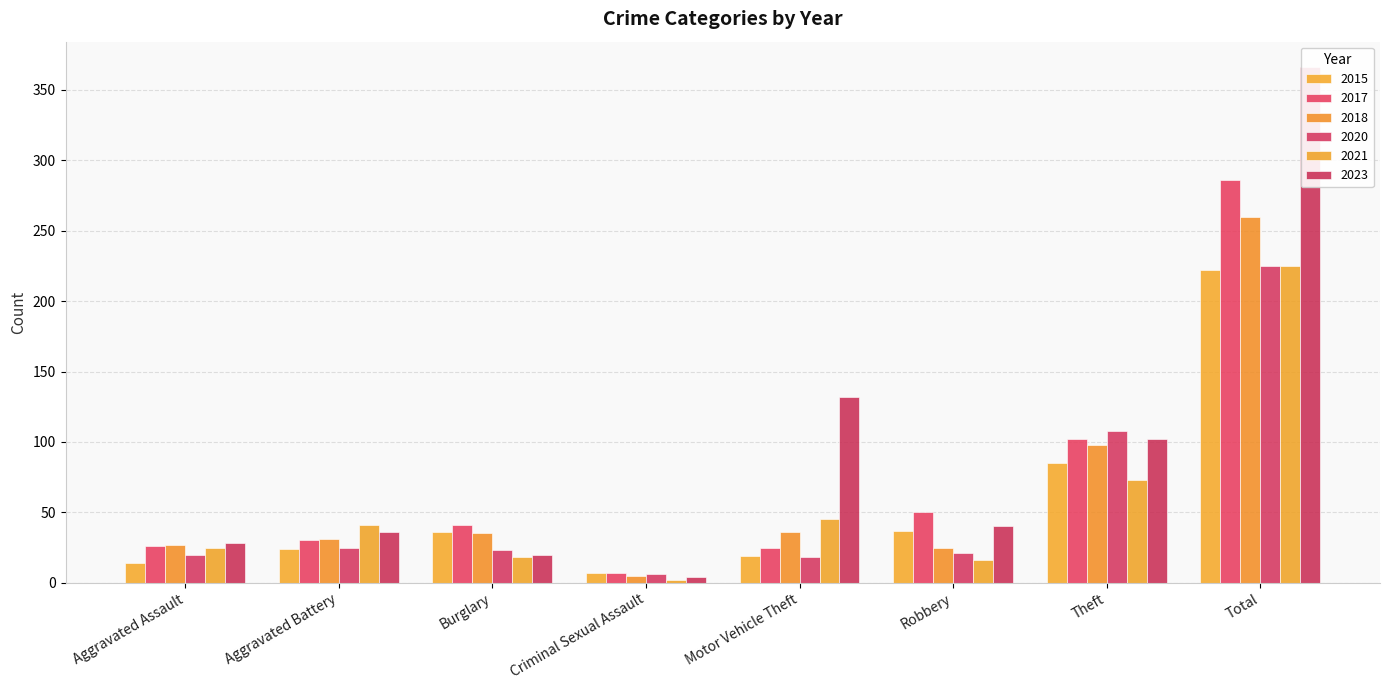

Reading left to right, list all the values displayed in this chart.

2015: Aggravated Assault=14	Aggravated Battery=24	Burglary=36	Criminal Sexual Assault=7	Motor Vehicle Theft=19	Robbery=37	Theft=85	Total=222
2017: Aggravated Assault=26	Aggravated Battery=30	Burglary=41	Criminal Sexual Assault=7	Motor Vehicle Theft=25	Robbery=50	Theft=102	Total=286
2018: Aggravated Assault=27	Aggravated Battery=31	Burglary=35	Criminal Sexual Assault=5	Motor Vehicle Theft=36	Robbery=25	Theft=98	Total=260
2020: Aggravated Assault=20	Aggravated Battery=25	Burglary=23	Criminal Sexual Assault=6	Motor Vehicle Theft=18	Robbery=21	Theft=108	Total=225
2021: Aggravated Assault=25	Aggravated Battery=41	Burglary=18	Criminal Sexual Assault=2	Motor Vehicle Theft=45	Robbery=16	Theft=73	Total=225
2023: Aggravated Assault=28	Aggravated Battery=36	Burglary=20	Criminal Sexual Assault=4	Motor Vehicle Theft=132	Robbery=40	Theft=102	Total=366